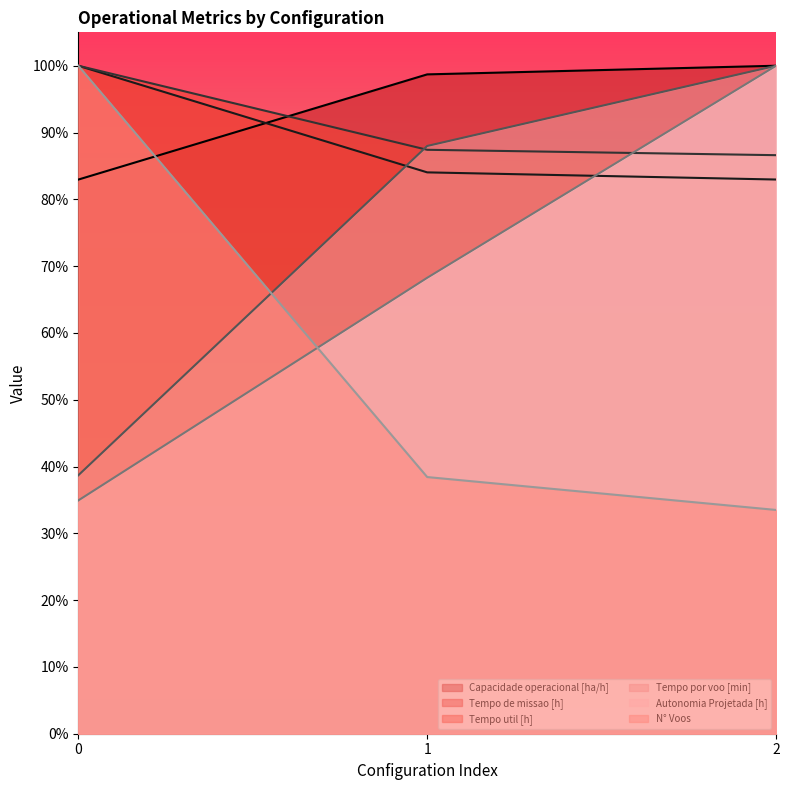

The Tempo por voo [min] series shows 0.4 at 0. True or false?

True